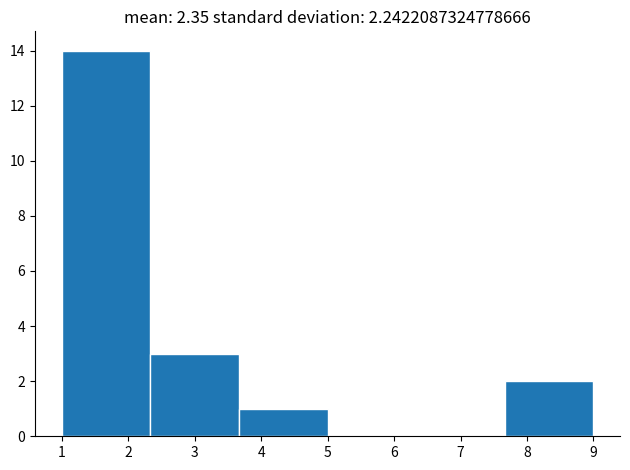

How tall is the bar that spans 3.7 to 5.0 on the x-axis? Neither the bar edges nor the heights are printed on the chart, so give them approximately, as read against the axes.

1